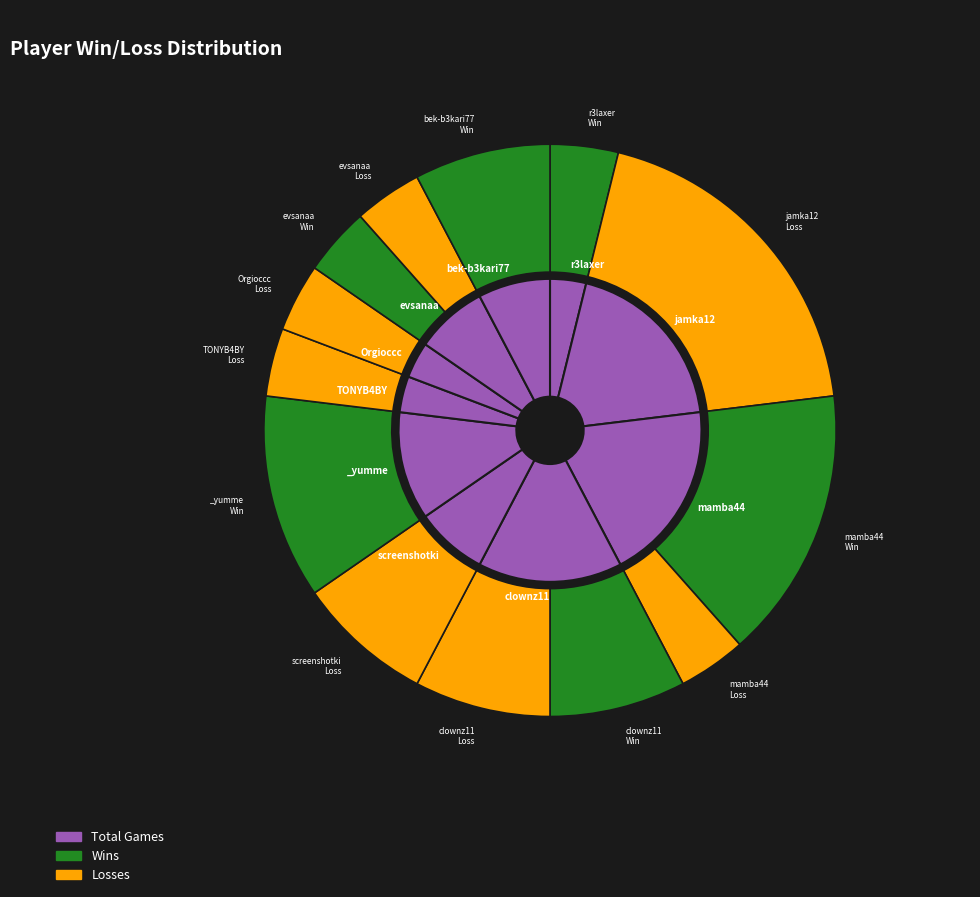

To the nearest percent, what is the difference between the screenshotki and clownz11 slice percentages?

8%